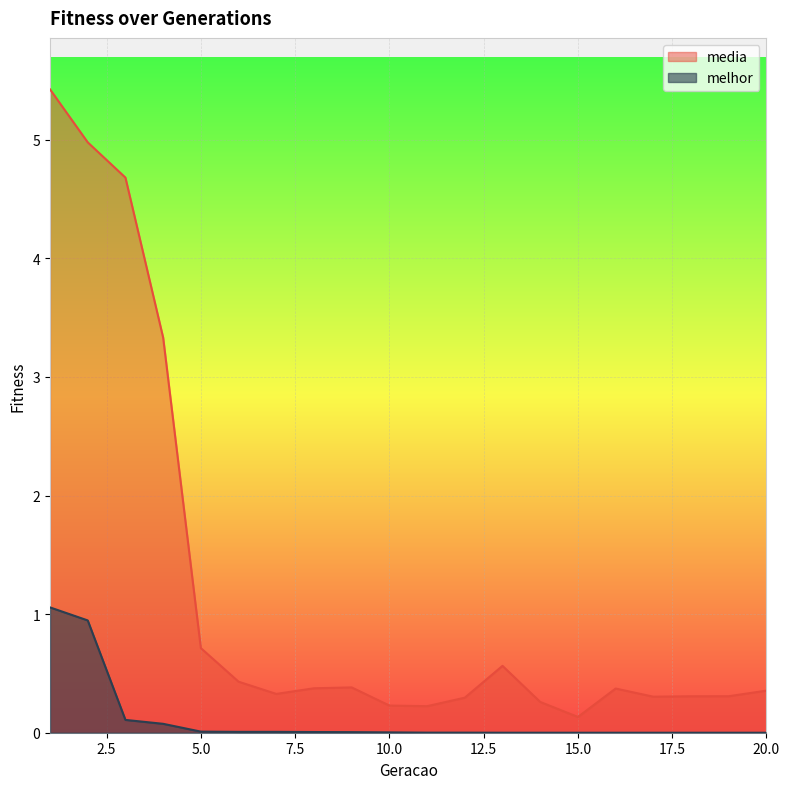

What is the total value across all series at 17?

0.3